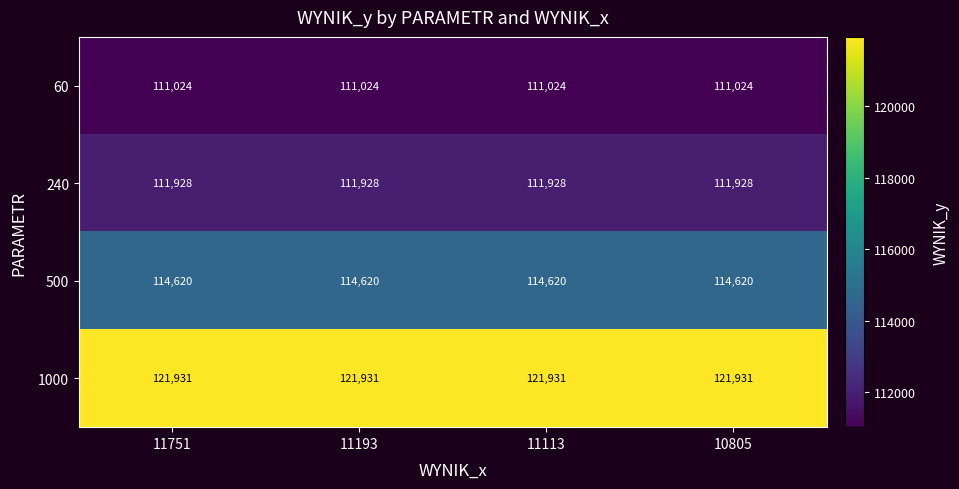

List the series in order of their peak value, highest first.

1000, 500, 240, 60